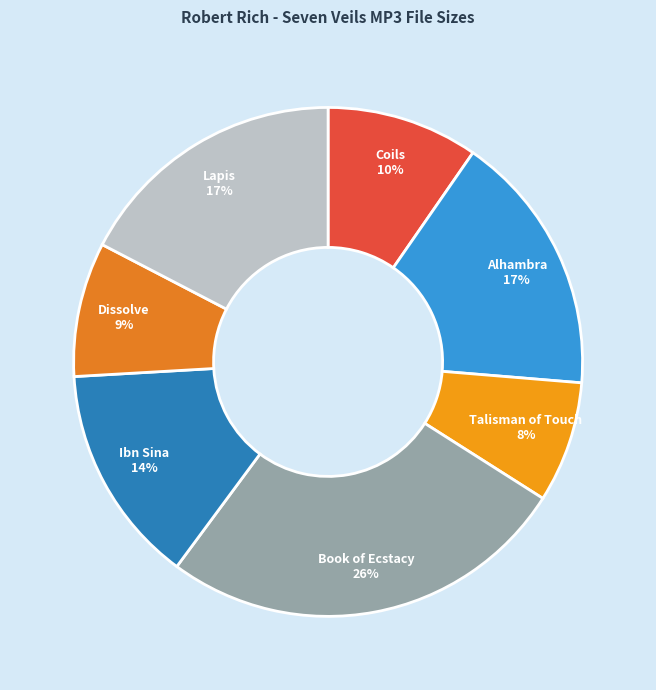

To the nearest percent, what is the difference between the largest and smallest slice percentages?

18%